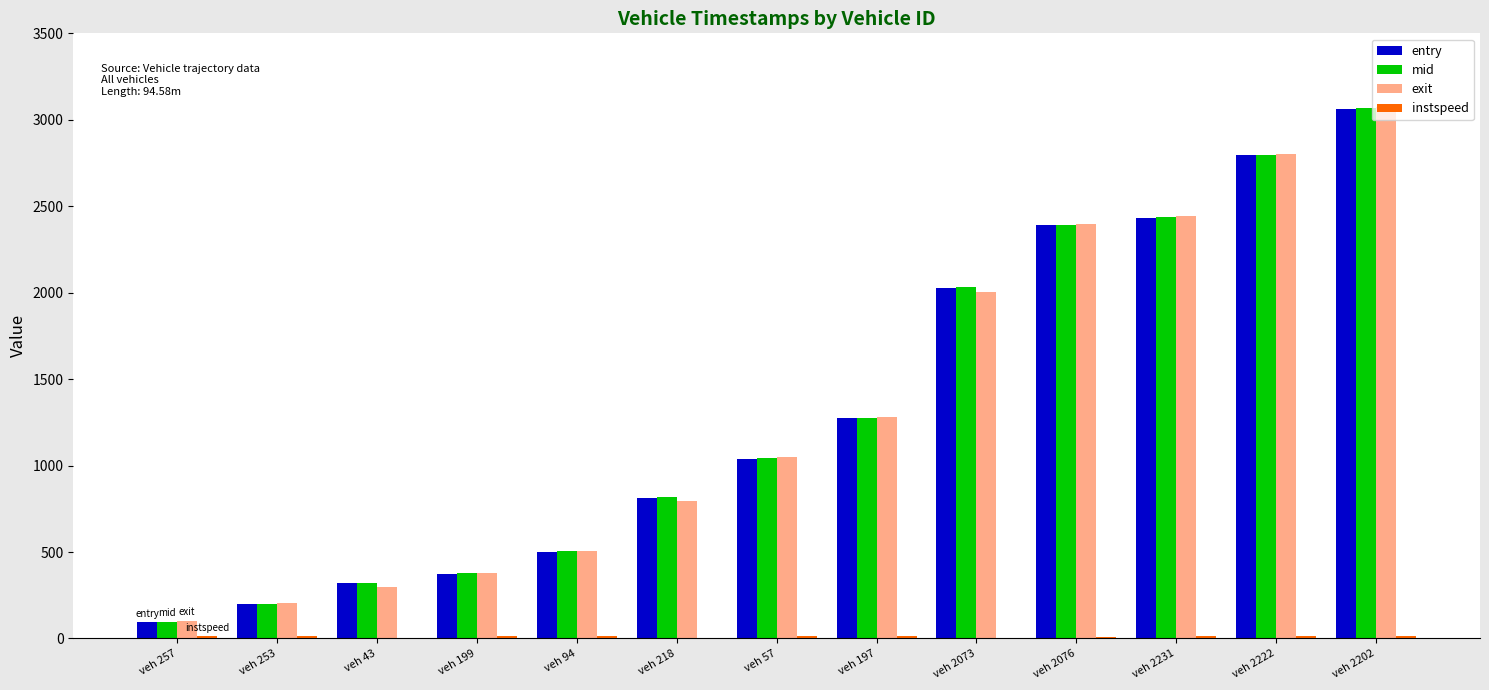

The exit series shows 507.9 at veh 94. True or false?

True